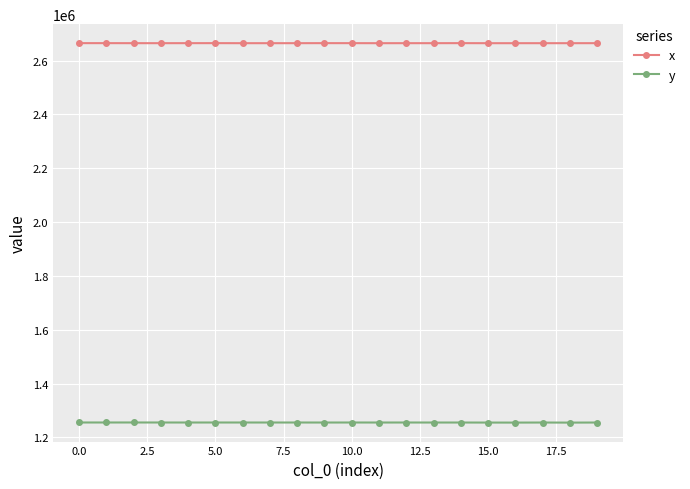

How many values in the y series exceed 1255532?

10